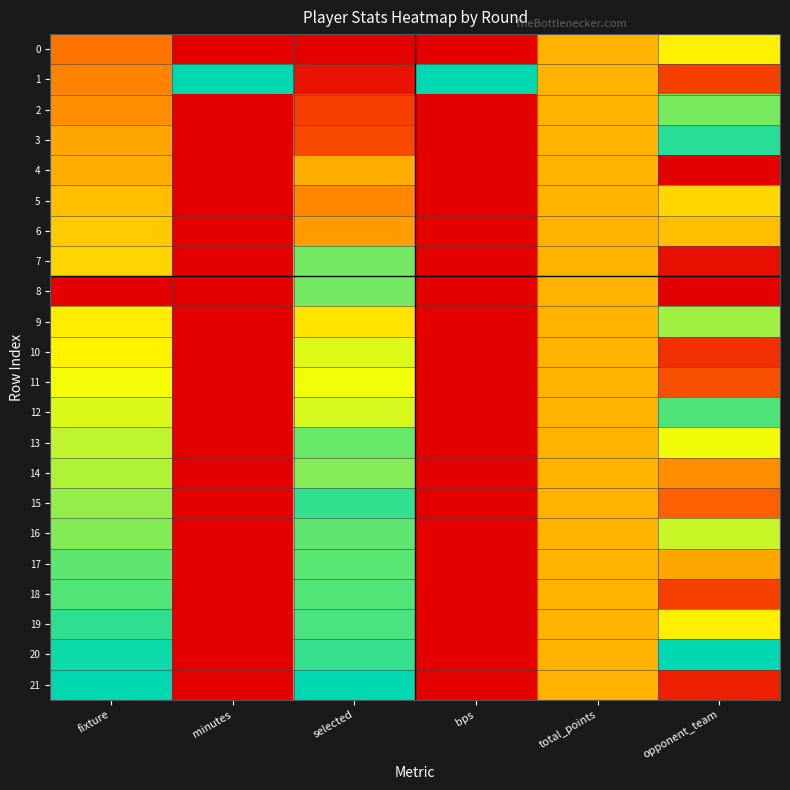

At how many categories does at least one series exceed 0?

6